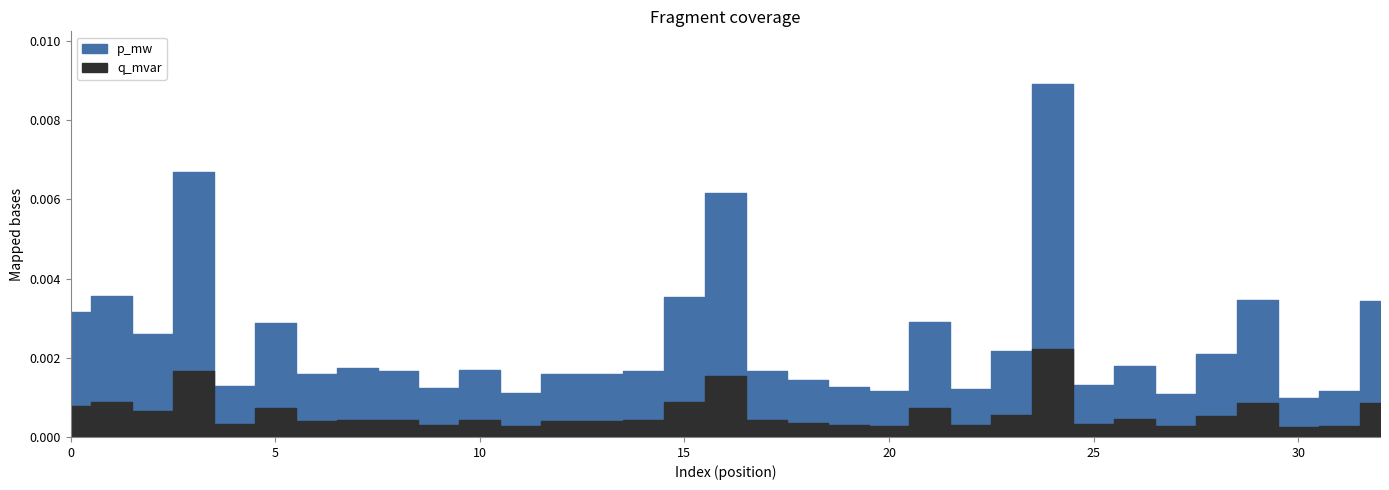

Count the number of data series in this chart.

2